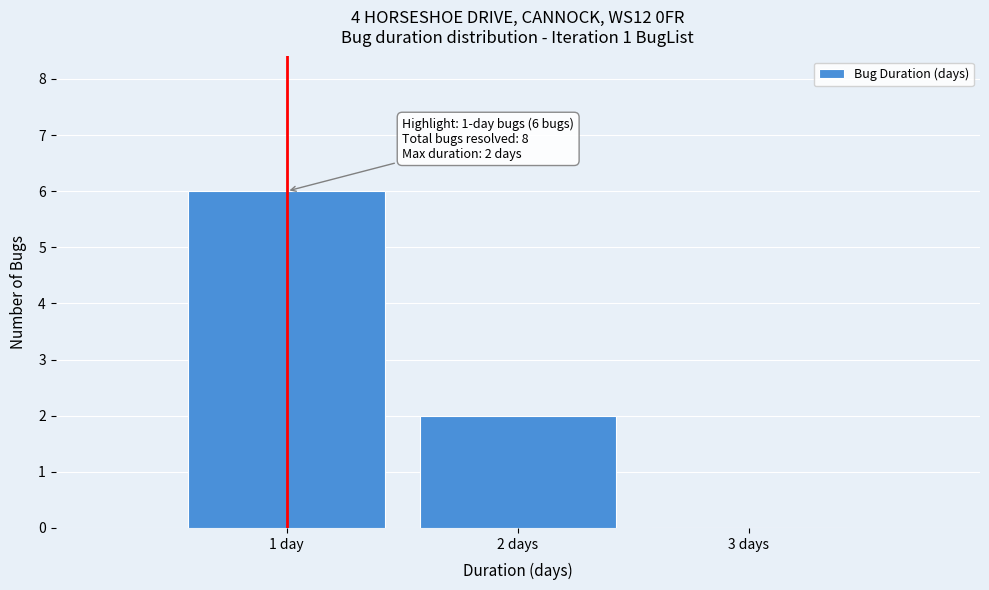

Reading left to right, what are all the values shown in this chart?

1 day=6	2 days=2	3 days=0